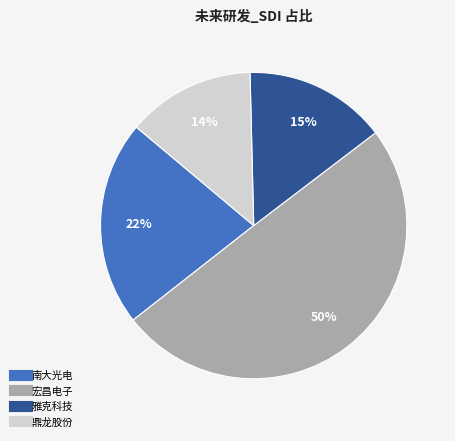

Which category has the smallest portion of the pie?

鼎龙股份